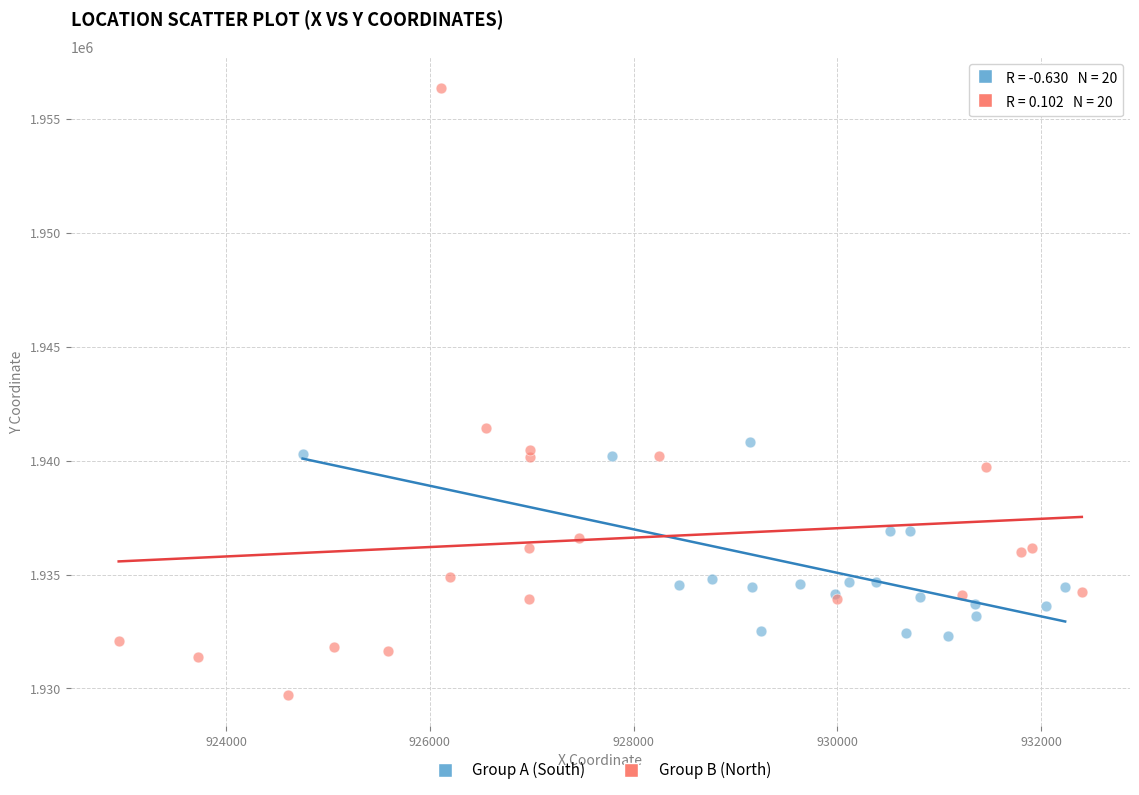

Which series contains the lowest Y value?

Group B (North)